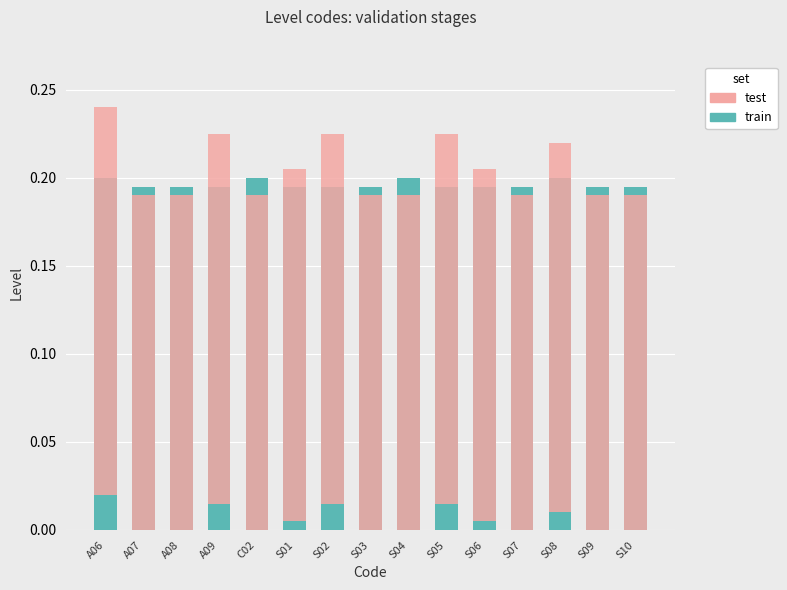

Which series has the widest spread of values?

test